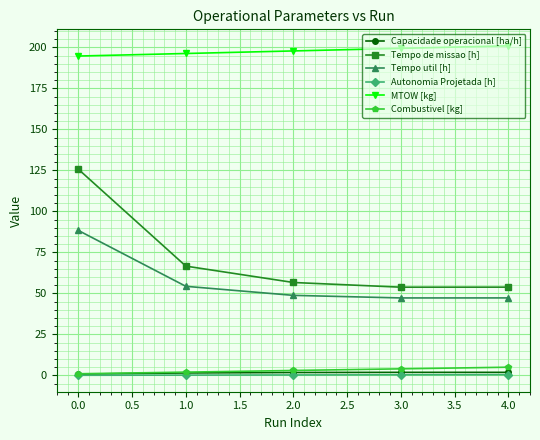

True or false: Tempo de missao [h] and Capacidade operacional [ha/h] intersect in this chart.

False